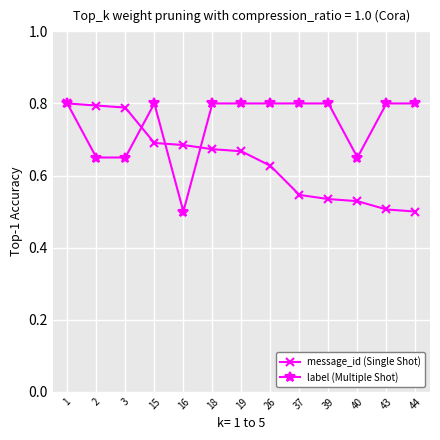

What is the spread (max minus min) of values at 2?

0.1